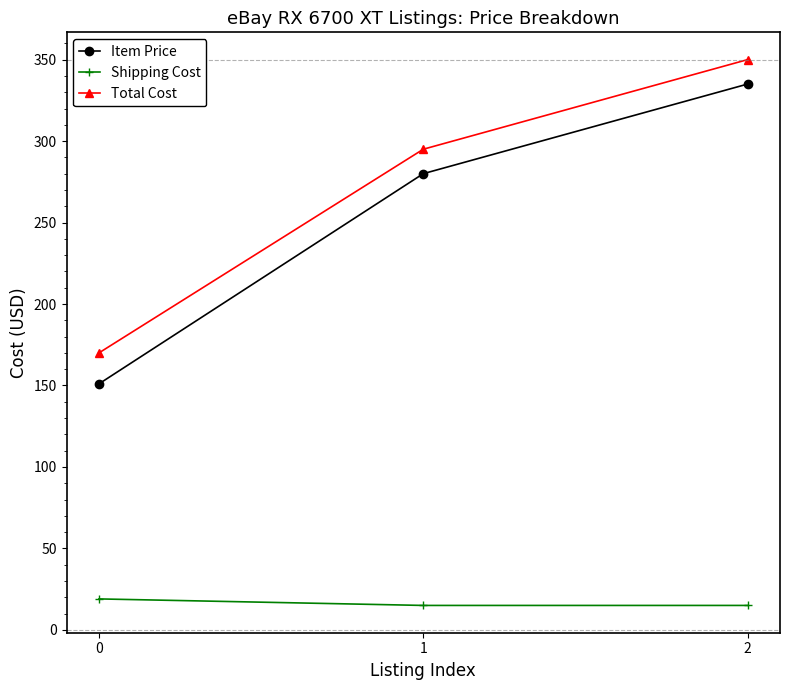

The value of Item Price at 1 is 280. True or false?

True